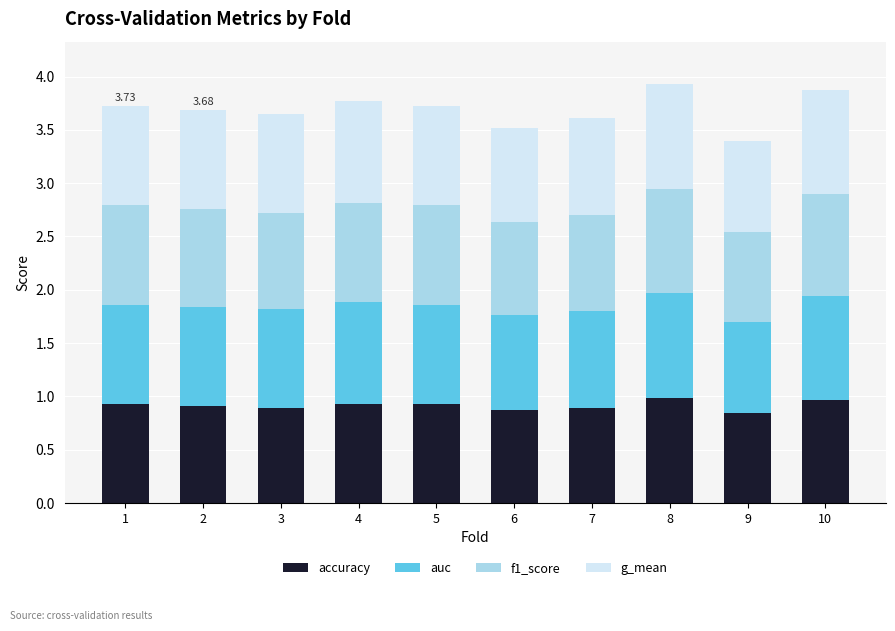

What is the total value across all series at 4?

3.8